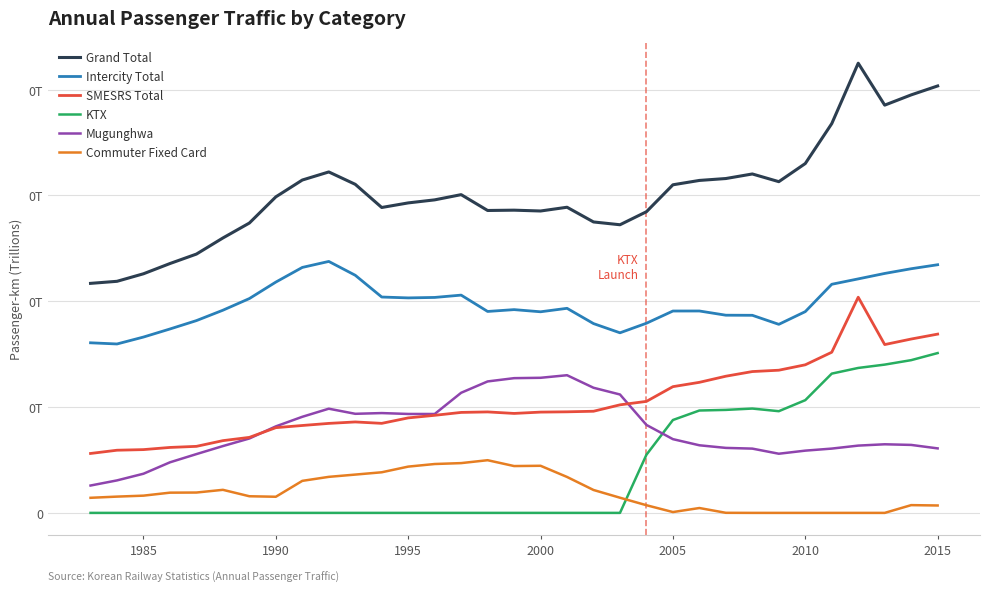

What are all the series names shown in the legend?

Grand Total, Intercity Total, SMESRS Total, KTX, Mugunghwa, Commuter Fixed Card